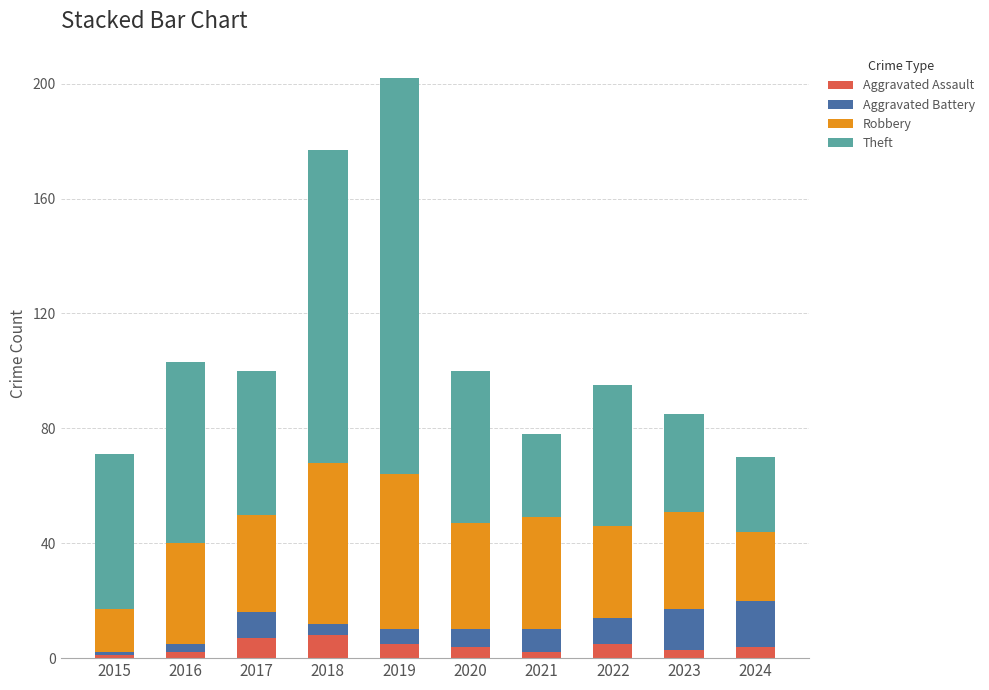

What is the difference between the maximum and minimum values in the Aggravated Assault series?

7